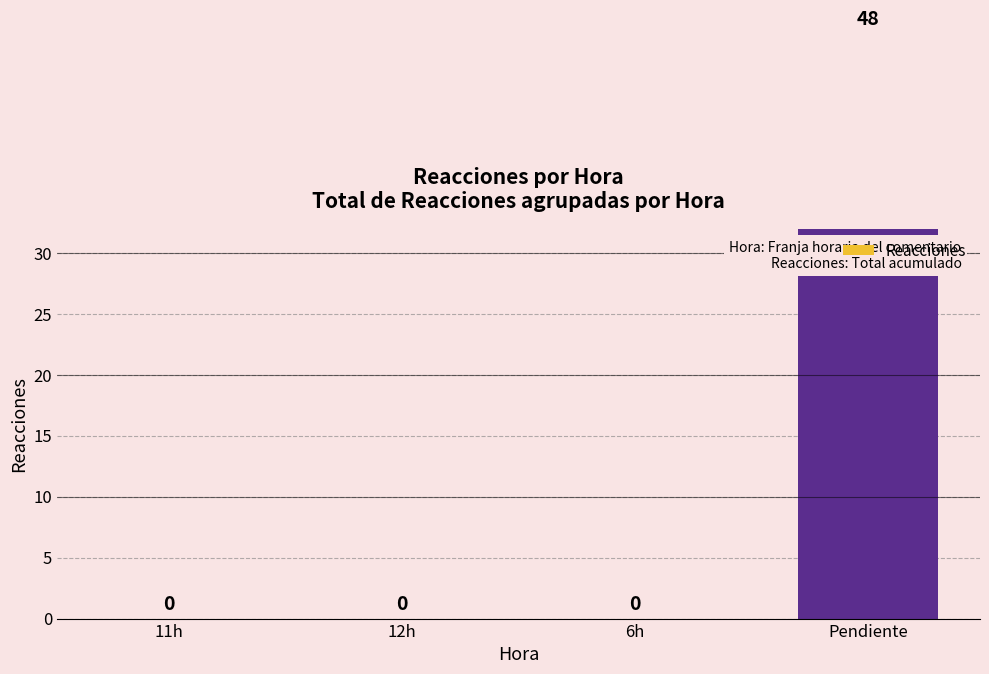

Reading left to right, transcribe all the data shown in this chart.

0	0	0	48